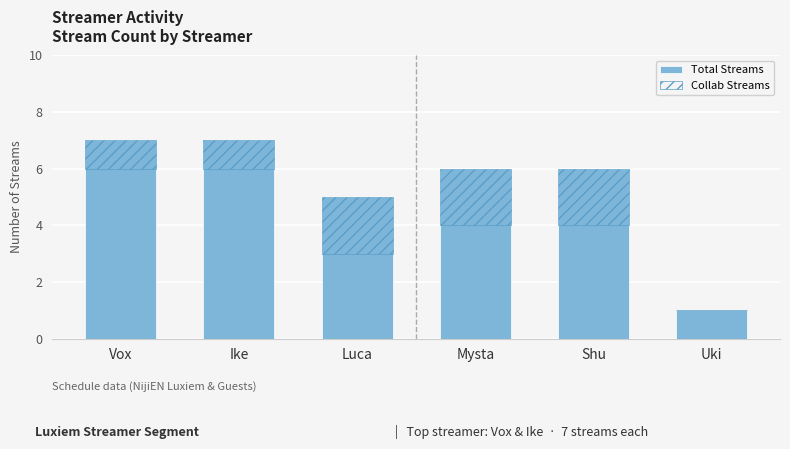

Reading right to left, what are all the values shown in this chart?

Total Streams: 1	6	6	5	7	7
Collab Streams: 0	2	2	2	1	1